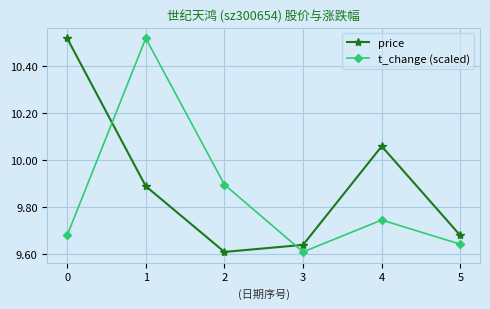

At how many categories does at least one series exceed 10?

3